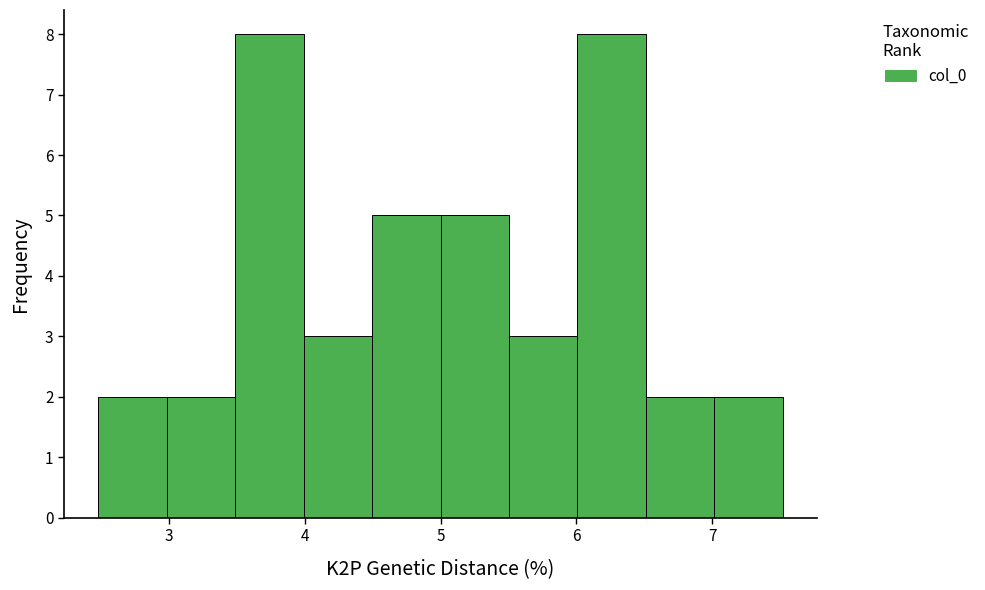

How tall is the bar that spans 3.5 to 4.0 on the x-axis? Neither the bar edges nor the heights are printed on the chart, so give them approximately, as read against the axes.

8